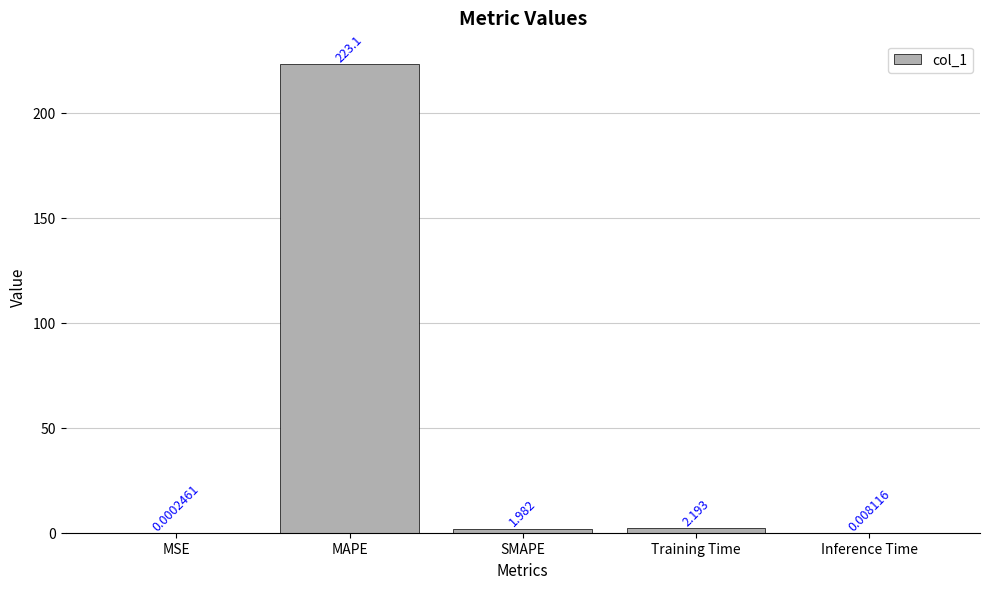

What is the change in value from MSE to MAPE?

+223.1